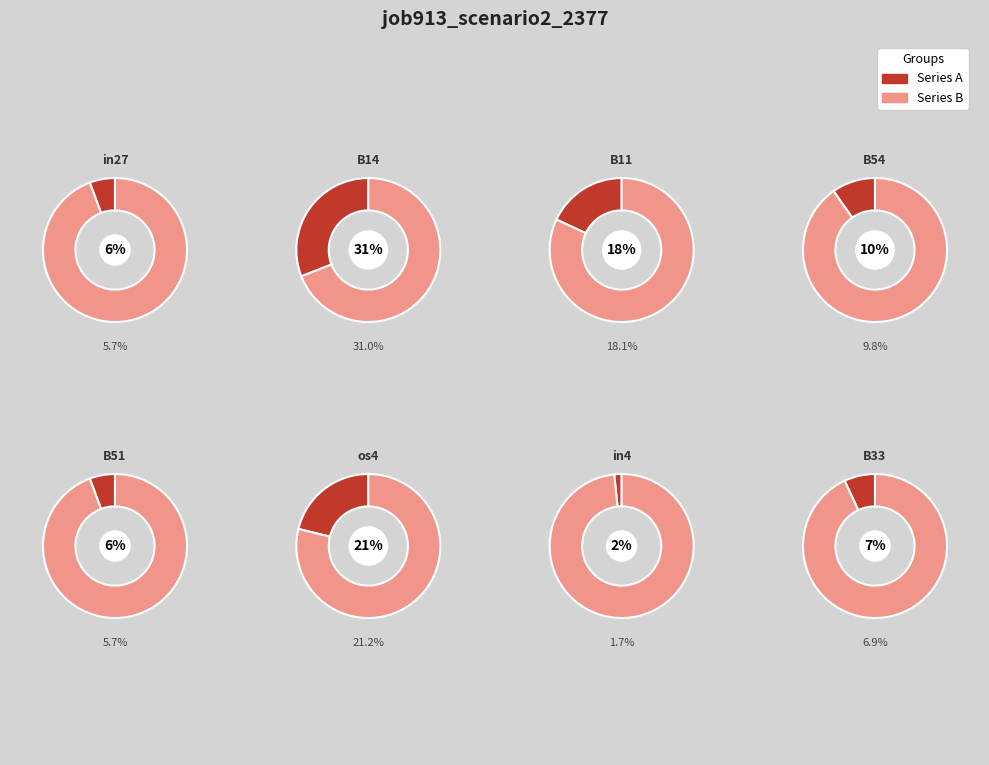

To the nearest percent, what is the difference between the B11 and os4 slice percentages?

3%